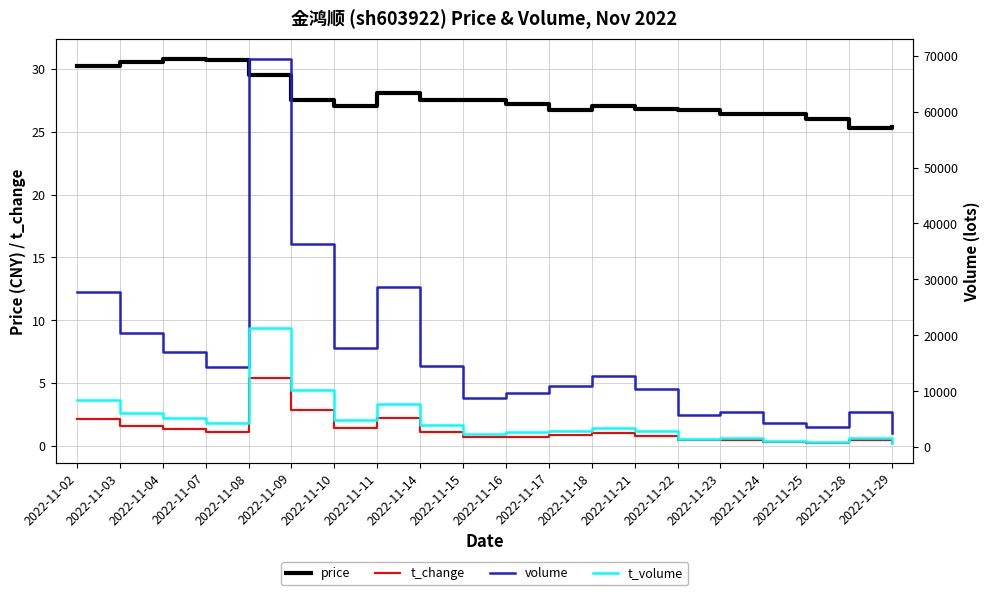

What is the value of the price point at the 6th from the left?

27.5